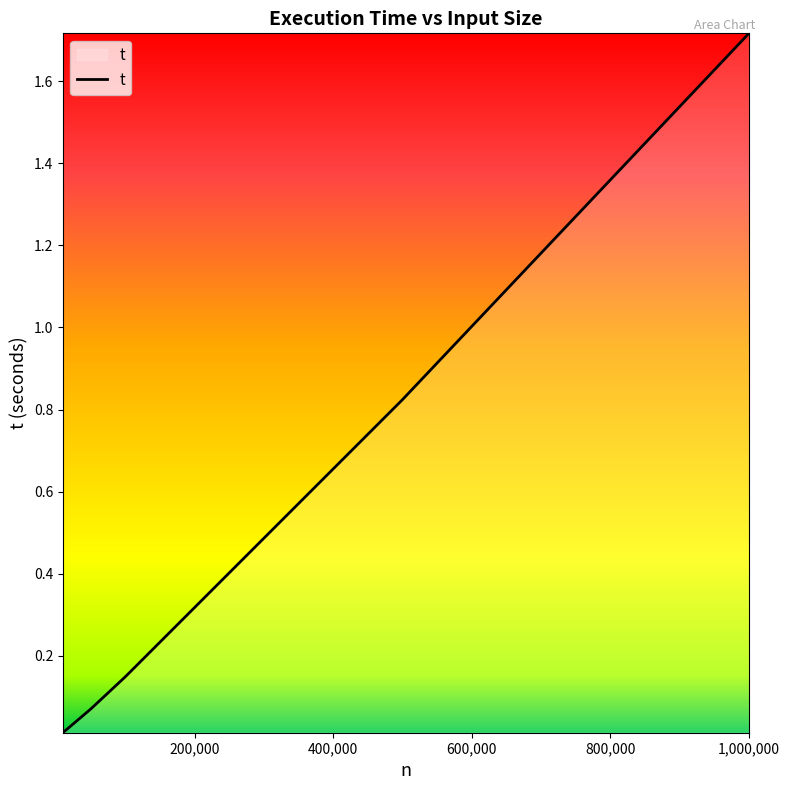

What is the average value?

0.6